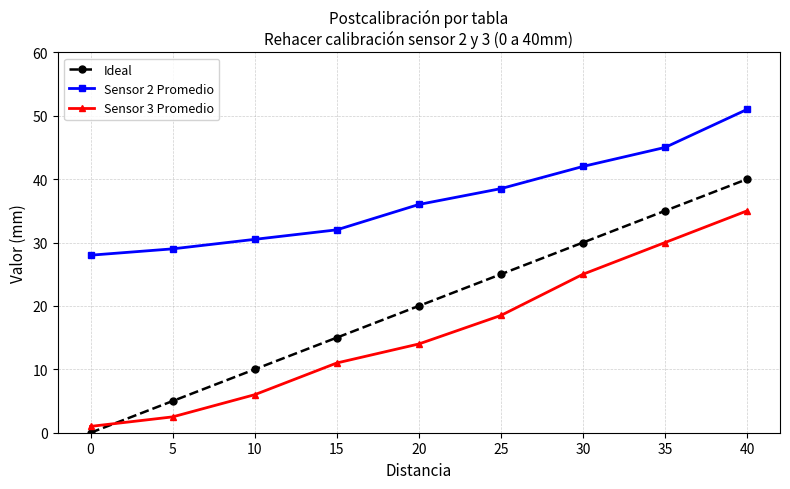

Where is Sensor 2 Promedio nearest to the value 39?

25